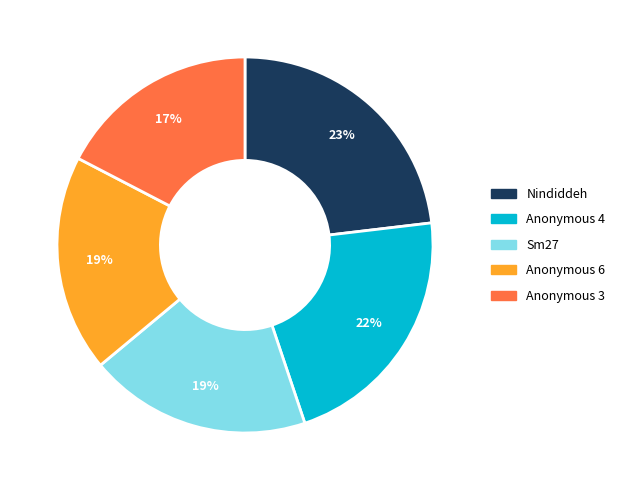

Is it true that Anonymous 6 is 24% of the pie?

False